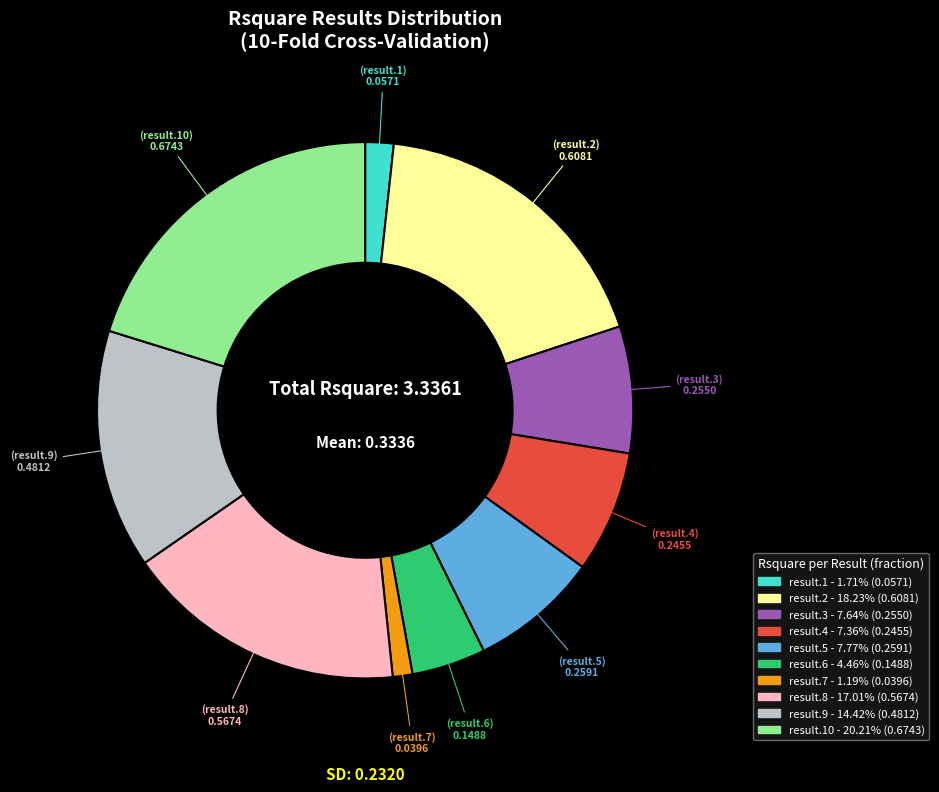

Does any single category account for the majority?

No